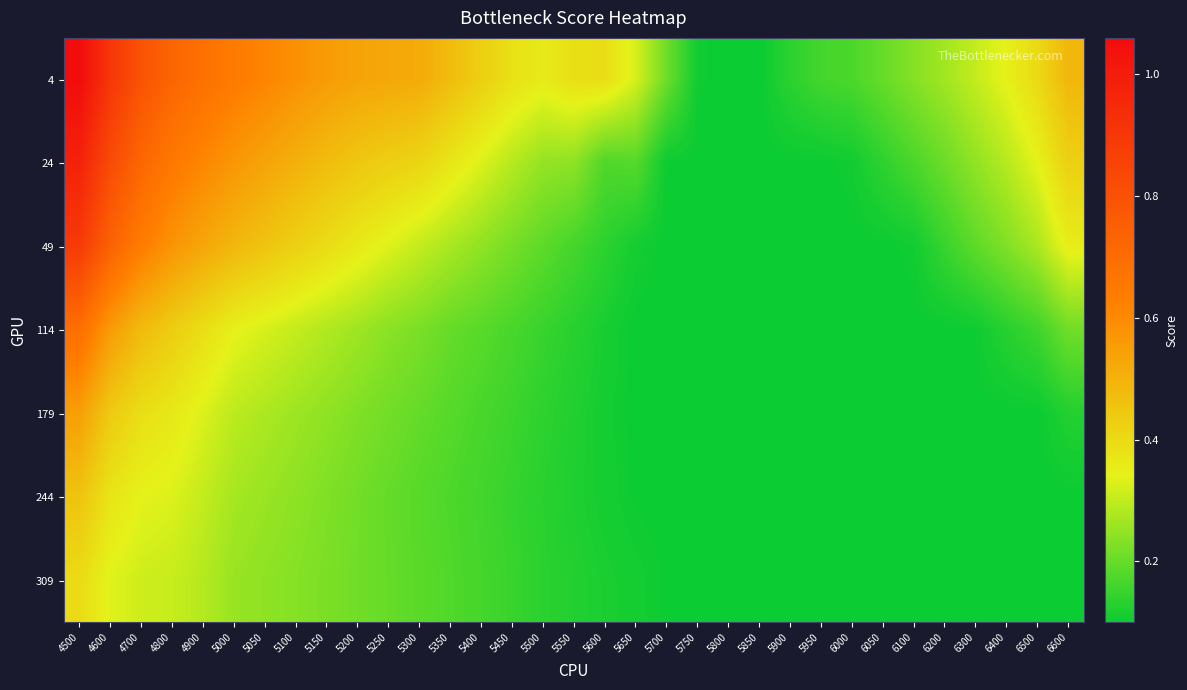

Reading left to right, transcribe all the data shown in this chart.

4: 4500=1.1	4600=0.9	4700=0.8	4800=0.7	4900=0.7	5000=0.6	5050=0.6	5100=0.6	5150=0.6	5200=0.5	5250=0.5	5300=0.5	5350=0.5	5400=0.4	5450=0.4	5500=0.4	5550=0.4	5600=0.4	5650=0.3	5700=0.2	5750=0.1	5800=0.1	5850=0.1	5900=0.1	5950=0.2	6000=0.2	6050=0.2	6100=0.2	6200=0.3	6300=0.3	6400=0.3	6500=0.4	6600=0.5
24: 4500=1.0	4600=0.8	4700=0.7	4800=0.7	4900=0.6	5000=0.6	5050=0.5	5100=0.5	5150=0.5	5200=0.4	5250=0.4	5300=0.4	5350=0.4	5400=0.3	5450=0.3	5500=0.3	5550=0.2	5600=0.2	5650=0.2	5700=0.1	5750=0.1	5800=0.1	5850=0.1	5900=0.1	5950=0.1	6000=0.1	6050=0.1	6100=0.2	6200=0.2	6300=0.2	6400=0.3	6500=0.3	6600=0.4
49: 4500=0.9	4600=0.7	4700=0.6	4800=0.6	4900=0.5	5000=0.5	5050=0.5	5100=0.4	5150=0.4	5200=0.4	5250=0.3	5300=0.3	5350=0.3	5400=0.2	5450=0.2	5500=0.2	5550=0.2	5600=0.1	5650=0.1	5700=0.1	5750=0.1	5800=0.1	5850=0.1	5900=0.1	5950=0.1	6000=0.1	6050=0.1	6100=0.1	6200=0.2	6300=0.2	6400=0.2	6500=0.3	6600=0.4
114: 4500=0.7	4600=0.6	4700=0.5	4800=0.4	4900=0.4	5000=0.3	5050=0.3	5100=0.3	5150=0.3	5200=0.3	5250=0.2	5300=0.2	5350=0.2	5400=0.2	5450=0.2	5500=0.1	5550=0.1	5600=0.1	5650=0.1	5700=0.1	5750=0.1	5800=0.1	5850=0.1	5900=0.1	5950=0.1	6000=0.1	6050=0.1	6100=0.1	6200=0.1	6300=0.1	6400=0.1	6500=0.2	6600=0.2
179: 4500=0.5	4600=0.4	4700=0.4	4800=0.4	4900=0.3	5000=0.3	5050=0.3	5100=0.3	5150=0.2	5200=0.2	5250=0.2	5300=0.2	5350=0.2	5400=0.2	5450=0.2	5500=0.1	5550=0.1	5600=0.1	5650=0.1	5700=0.1	5750=0.1	5800=0.1	5850=0.1	5900=0.1	5950=0.1	6000=0.1	6050=0.1	6100=0.1	6200=0.1	6300=0.1	6400=0.1	6500=0.1	6600=0.1
244: 4500=0.5	4600=0.4	4700=0.3	4800=0.3	4900=0.3	5000=0.3	5050=0.3	5100=0.2	5150=0.2	5200=0.2	5250=0.2	5300=0.2	5350=0.2	5400=0.2	5450=0.1	5500=0.1	5550=0.1	5600=0.1	5650=0.1	5700=0.1	5750=0.1	5800=0.1	5850=0.1	5900=0.1	5950=0.1	6000=0.1	6050=0.1	6100=0.1	6200=0.1	6300=0.1	6400=0.1	6500=0.1	6600=0.1
309: 4500=0.4	4600=0.3	4700=0.3	4800=0.3	4900=0.3	5000=0.3	5050=0.2	5100=0.2	5150=0.2	5200=0.2	5250=0.2	5300=0.2	5350=0.2	5400=0.2	5450=0.1	5500=0.1	5550=0.1	5600=0.1	5650=0.1	5700=0.1	5750=0.1	5800=0.1	5850=0.1	5900=0.1	5950=0.1	6000=0.1	6050=0.1	6100=0.1	6200=0.1	6300=0.1	6400=0.1	6500=0.1	6600=0.1